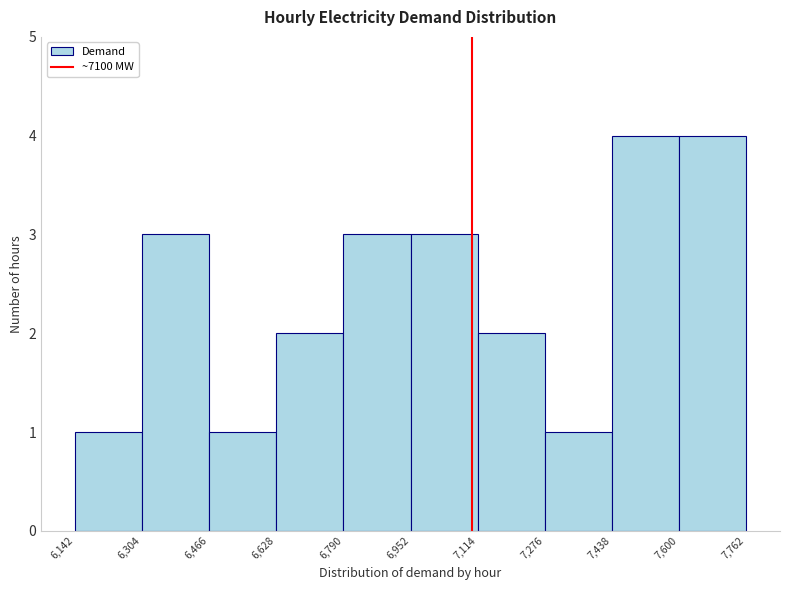

What is the height of the bar covering 6,466 to 6,628 on the x-axis? The values are not printed on the chart, so give them approximately, as read against the axis.

1